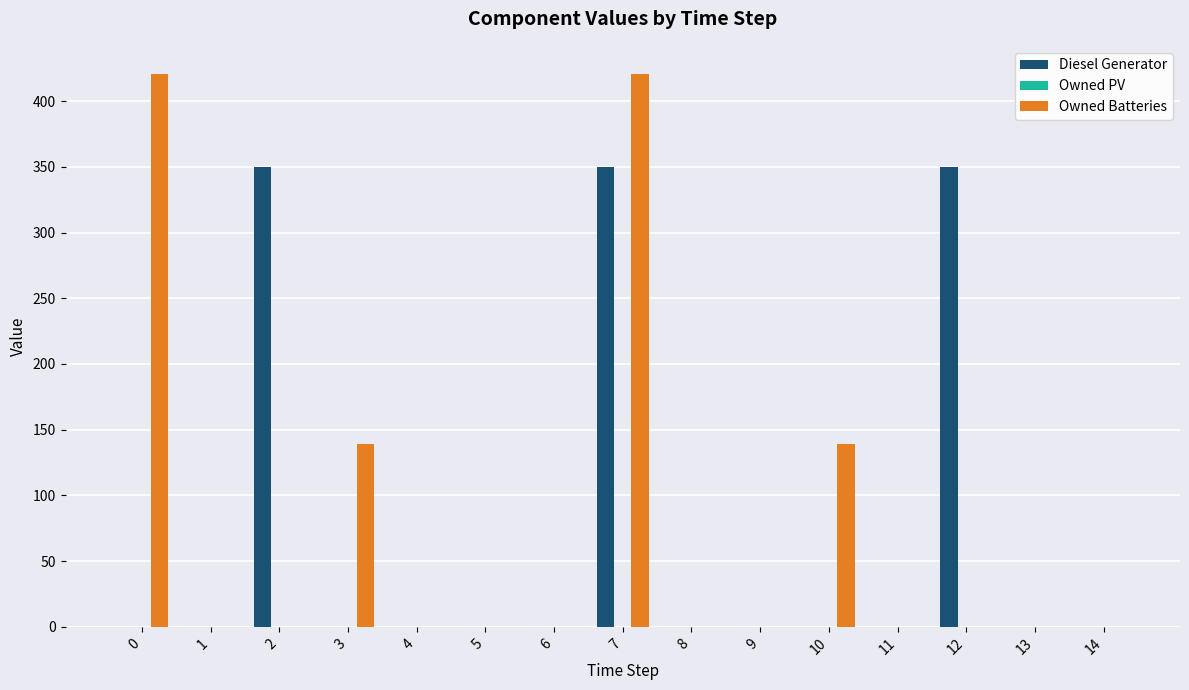

Which series has the largest range (max minus min)?

Owned Batteries